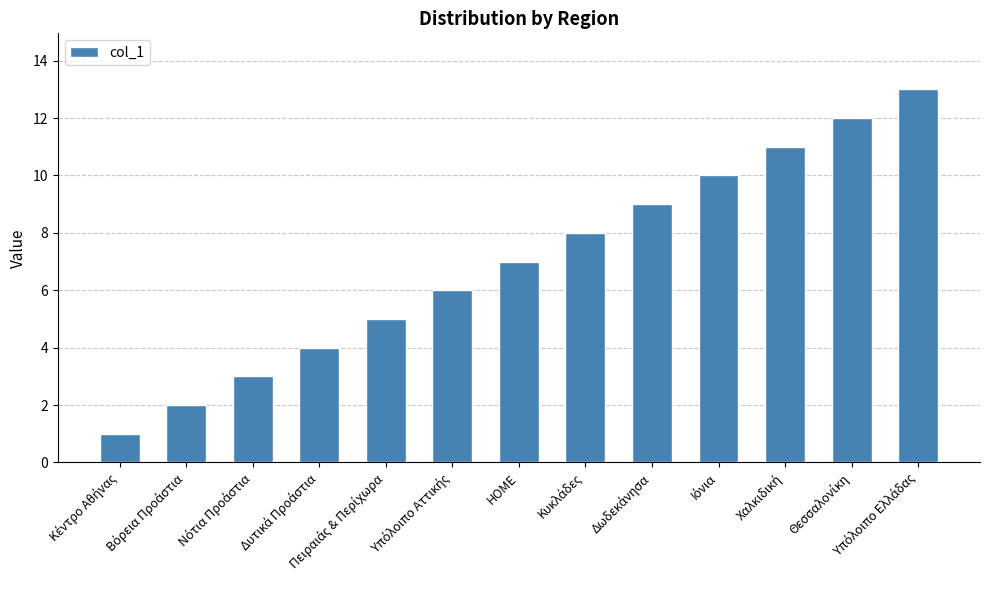

The chart shows a value of 7 at HOME. True or false?

True